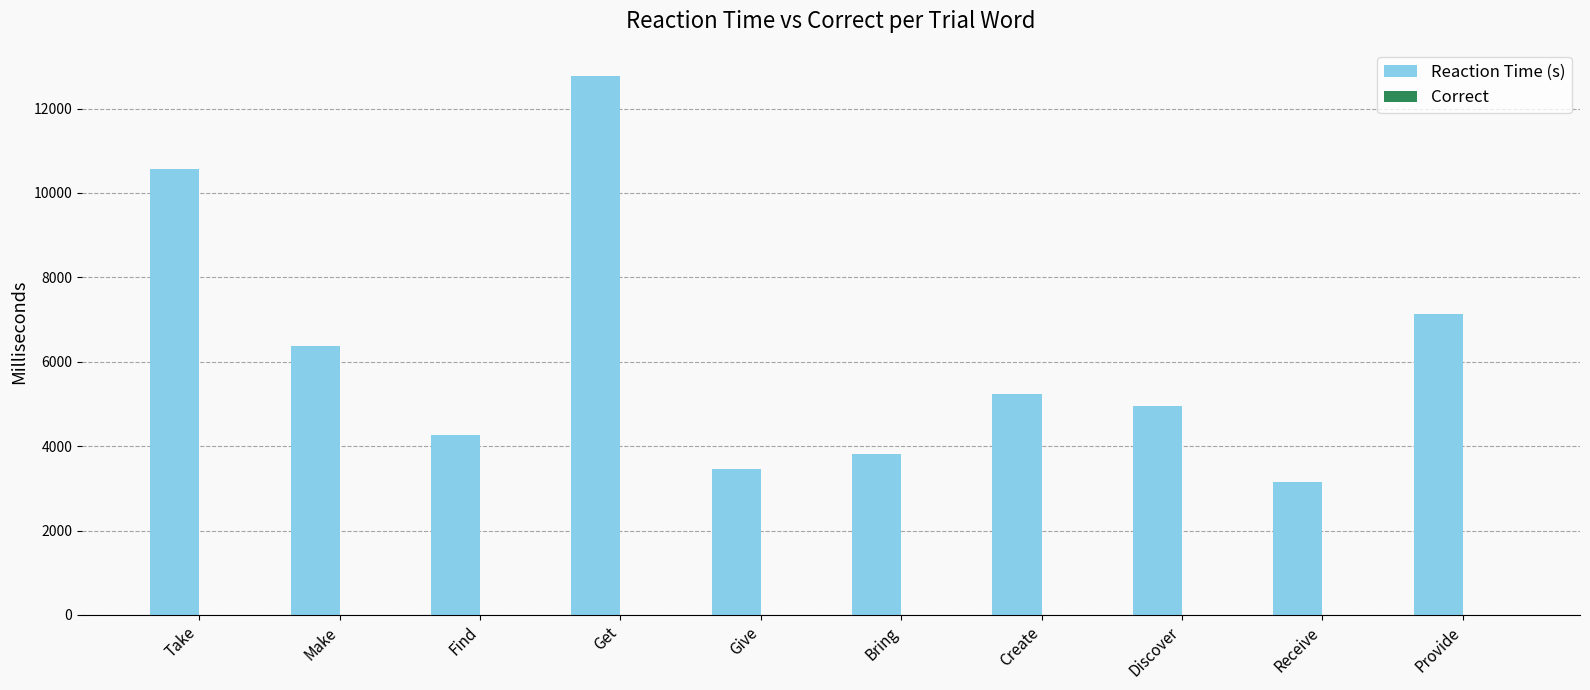

At which label is Reaction Time (s) closest to 7963?

Provide